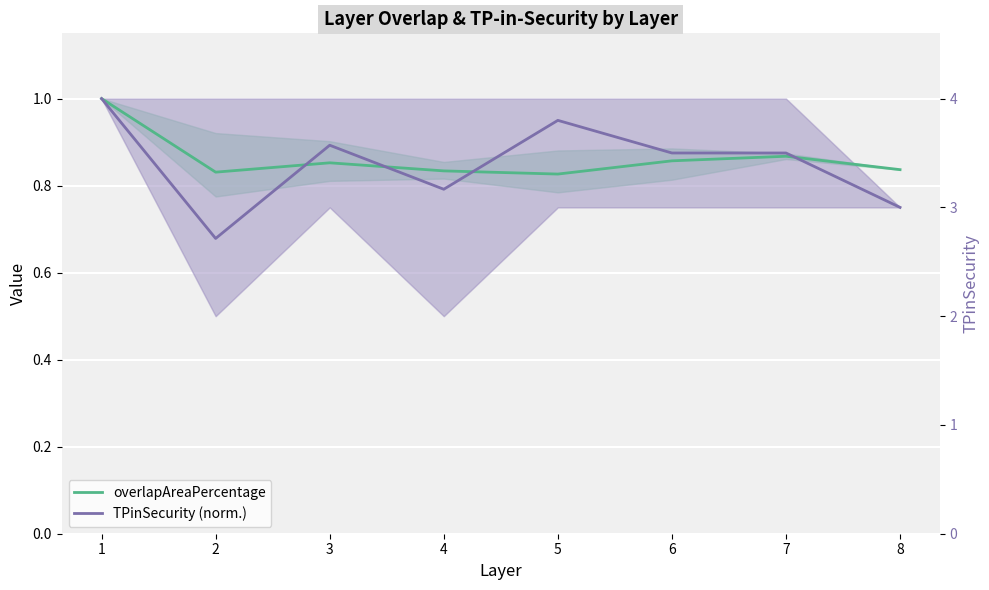

What is the sum of the overlapAreaPercentage values at 7 and 8?

1.7